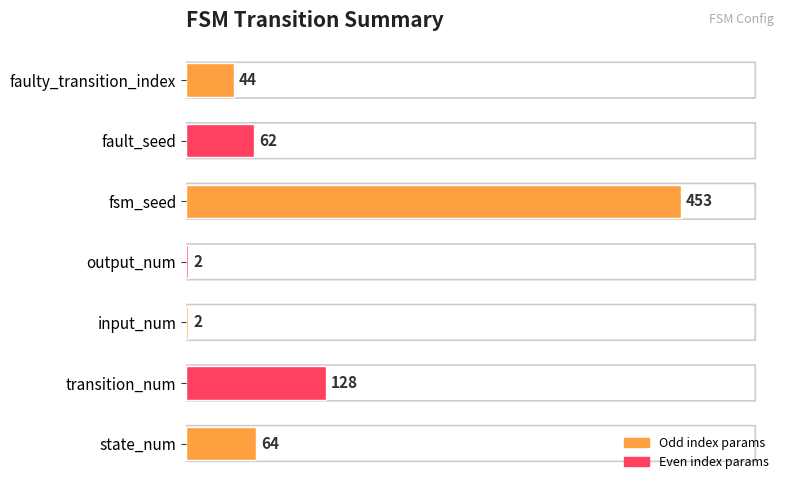

What is the change in value from state_num to input_num?

-62